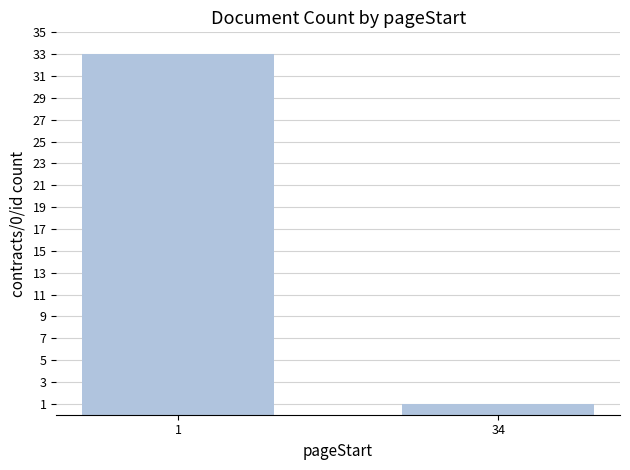

What is the value of the 1st bar from the left?

33